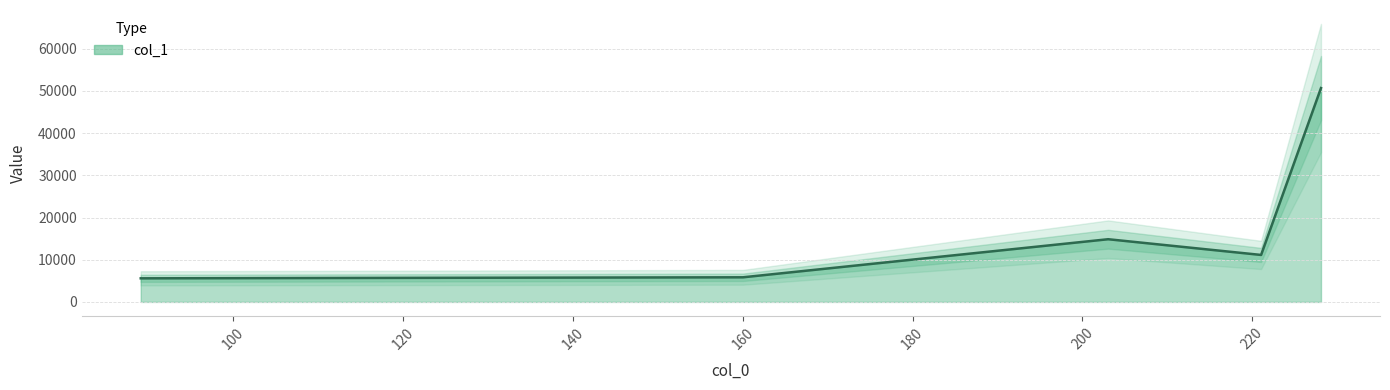

Reading right to left, what are all the values shown in this chart?

228.09800720214844=50692.6	221.04454040527344=11137.2	203.03395080566406=14862.6	160.0282745361328=5838.3	89.10735321044922=5594.2